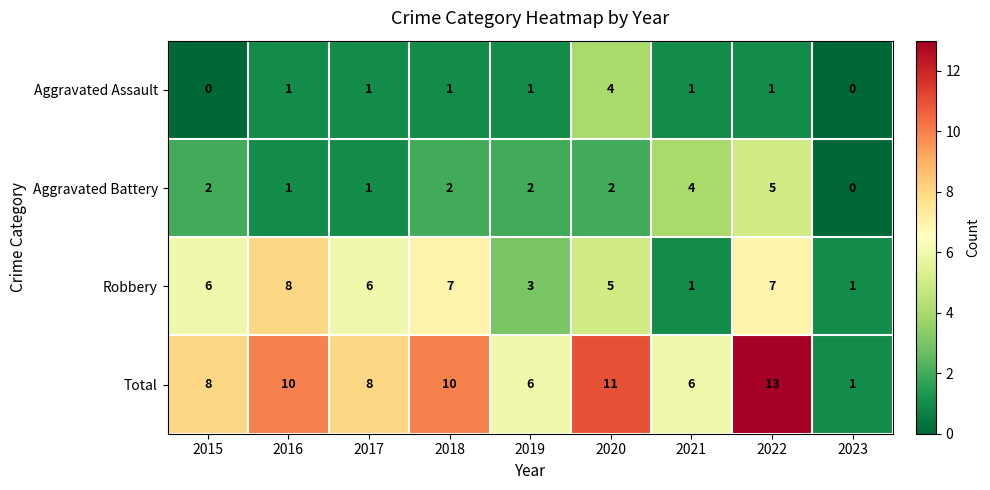

How many distinct data groups are displayed?

4